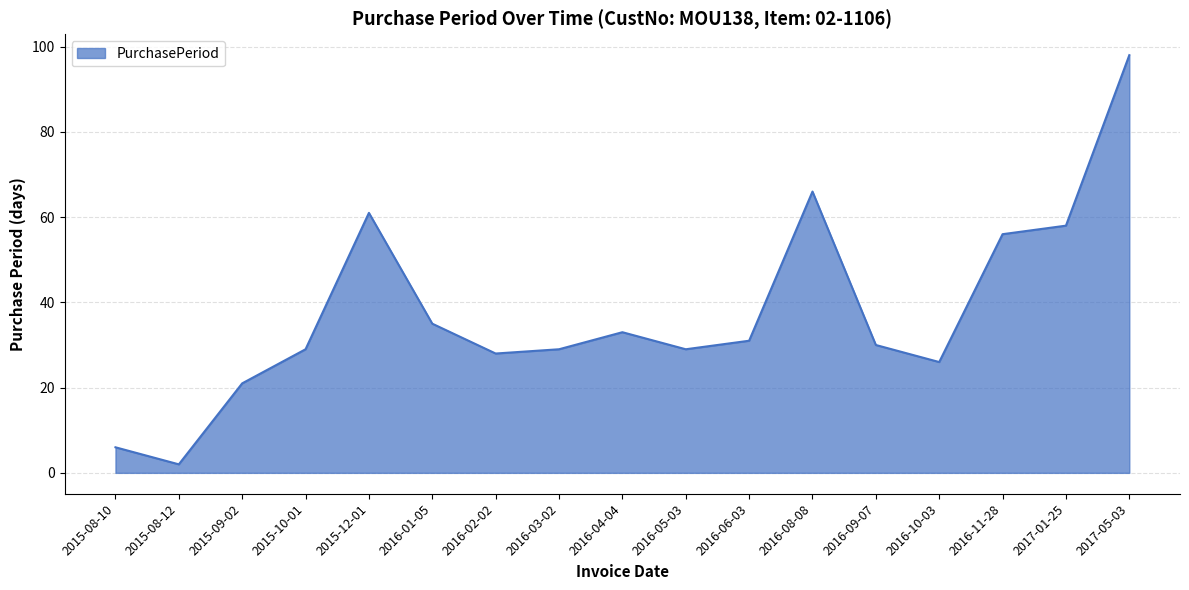

What is the smallest value displayed?

2